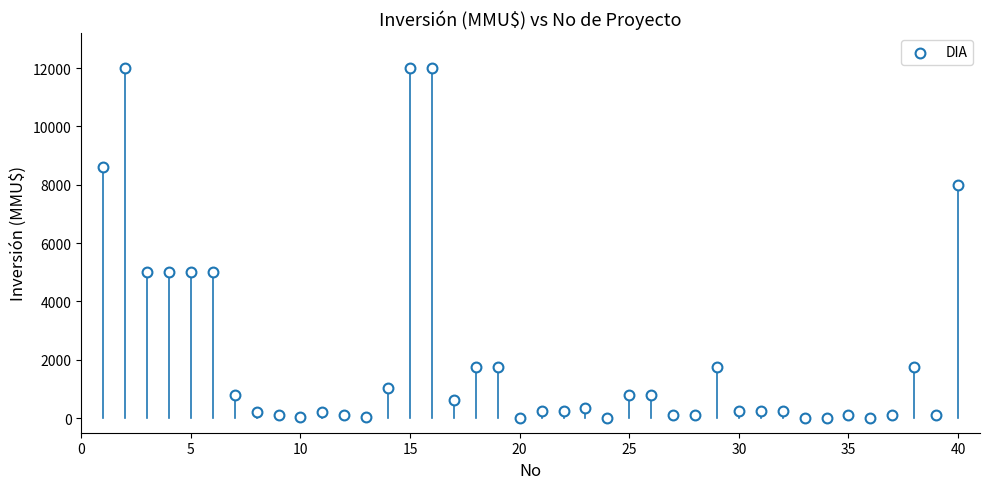

What is the range of Y values (max minus min)?

12000